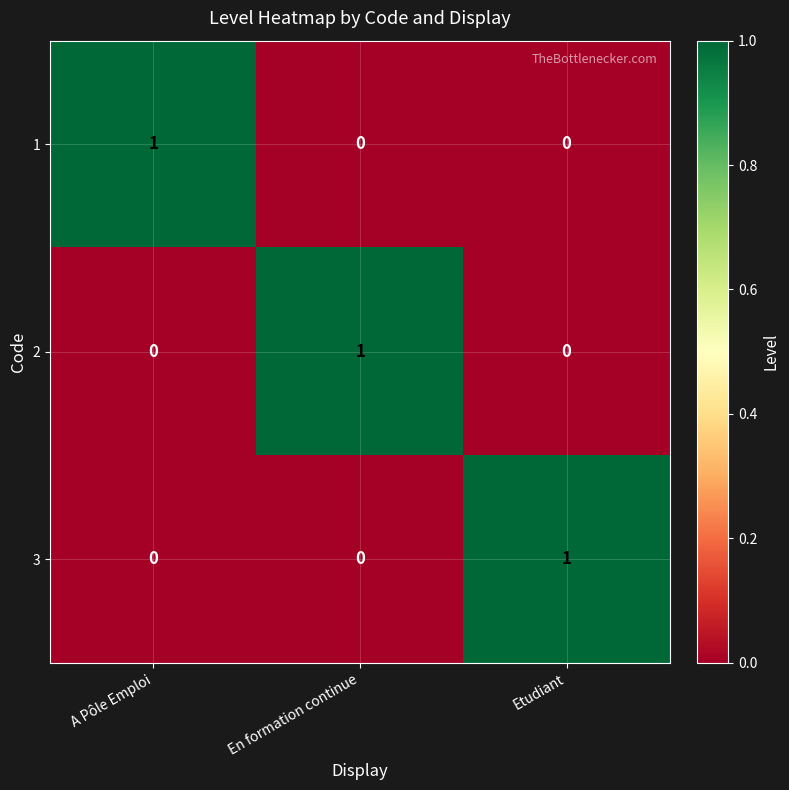

How many 1 values are between 0 and 1?

3